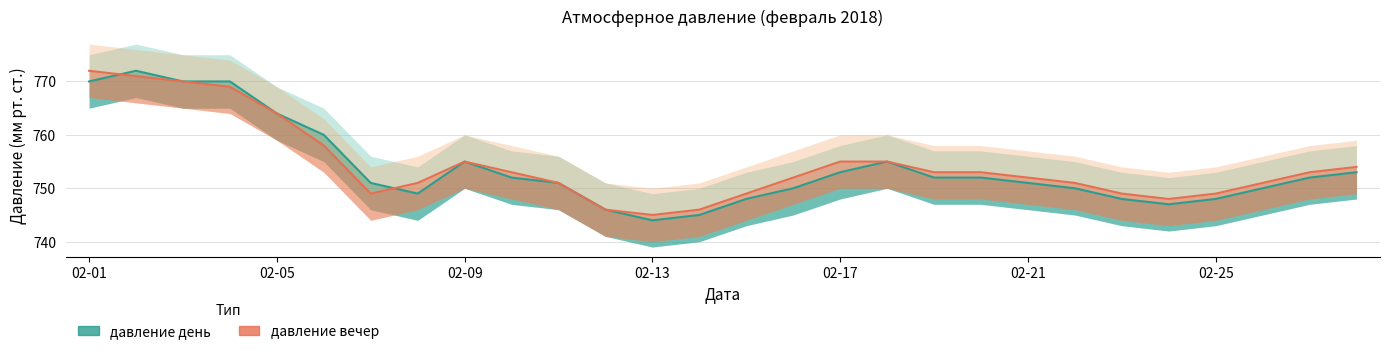

What is the approximate value of давление день at 23?

747